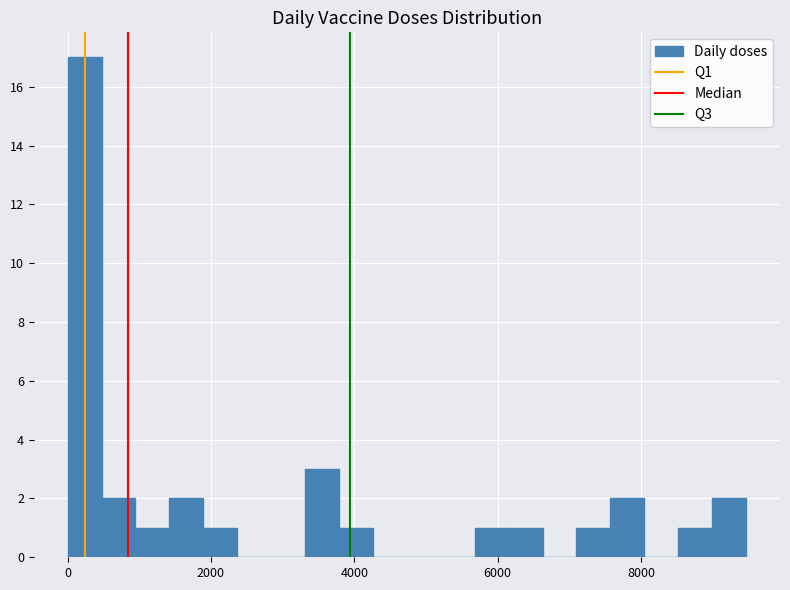

Around what value on the x-axis is the tallest bar? Give the approximate position of its centre, as read against the axis.

200